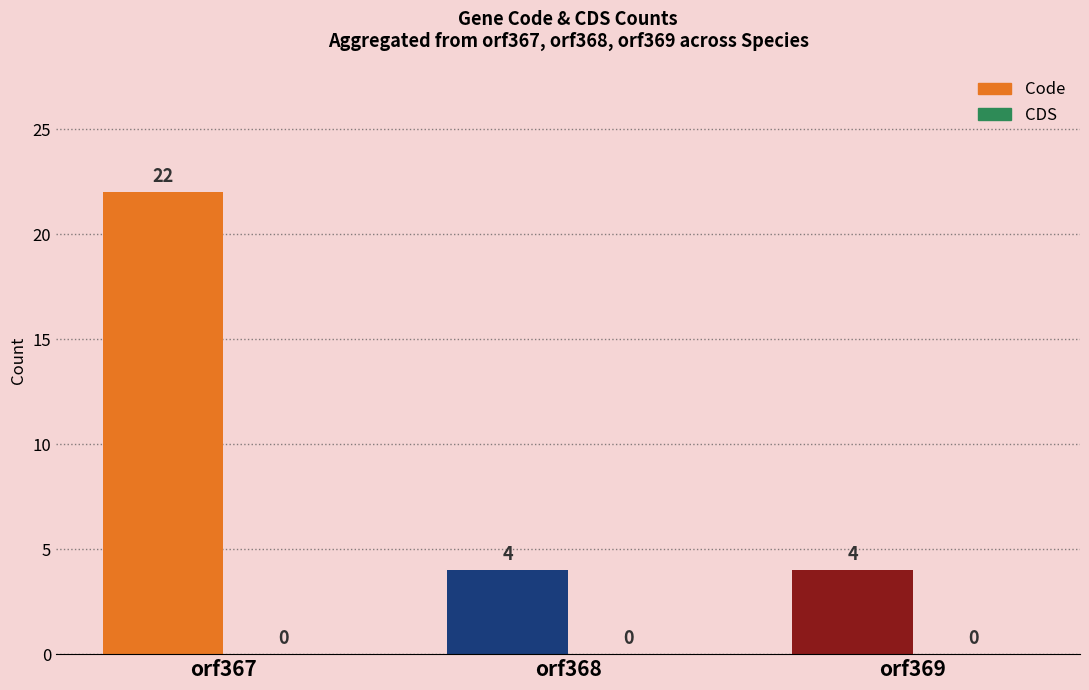

What is the smallest value displayed?

4